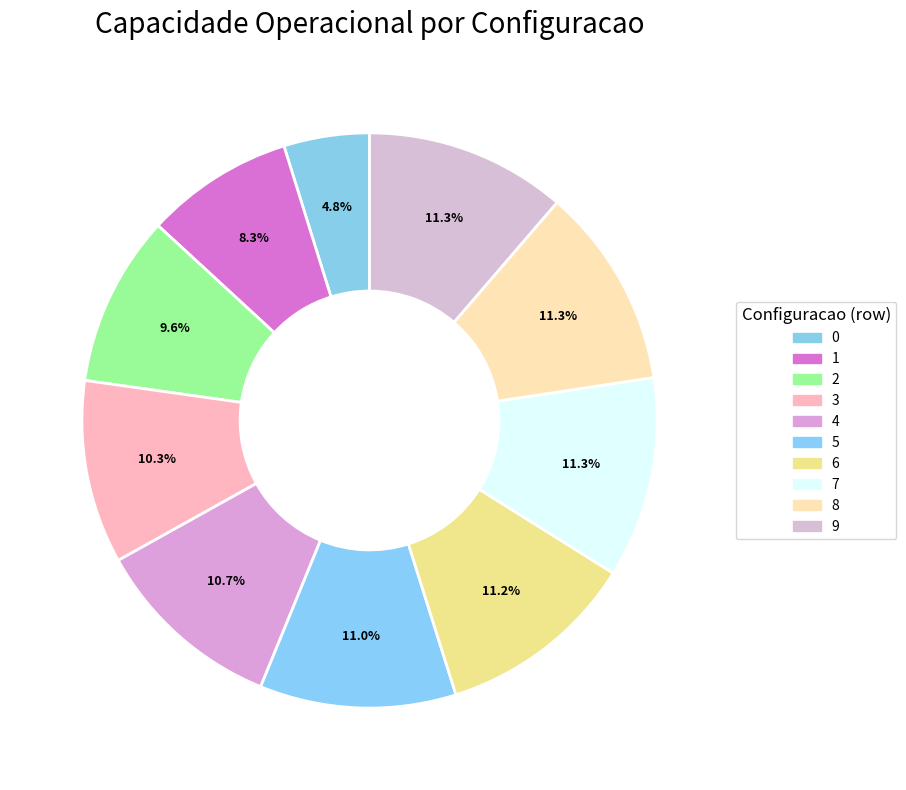

To the nearest percent, what percentage of the pie is 6?

11%